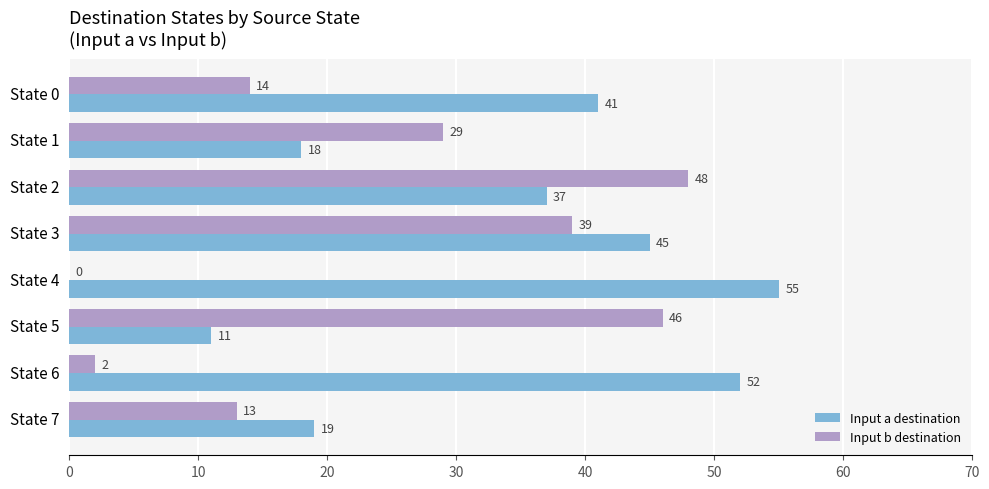

The Input a destination series shows 18 at State 1. True or false?

True